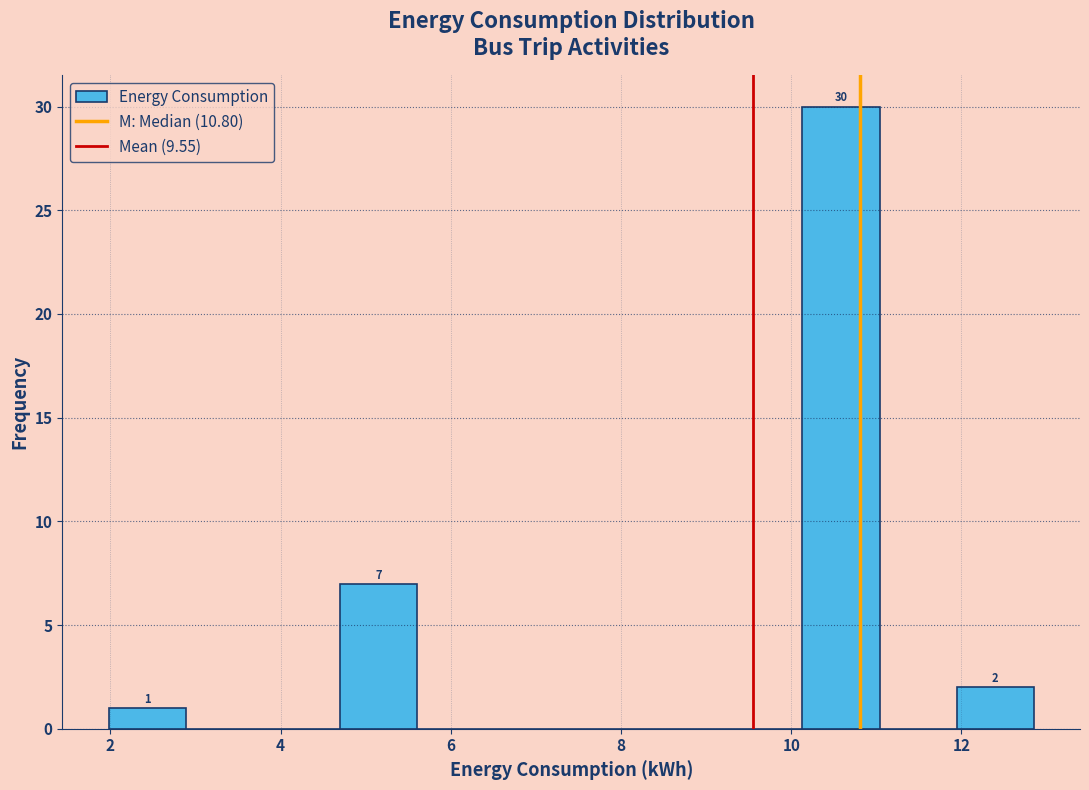

Which range on the x-axis has the tallest bar?

10.2 to 11.0